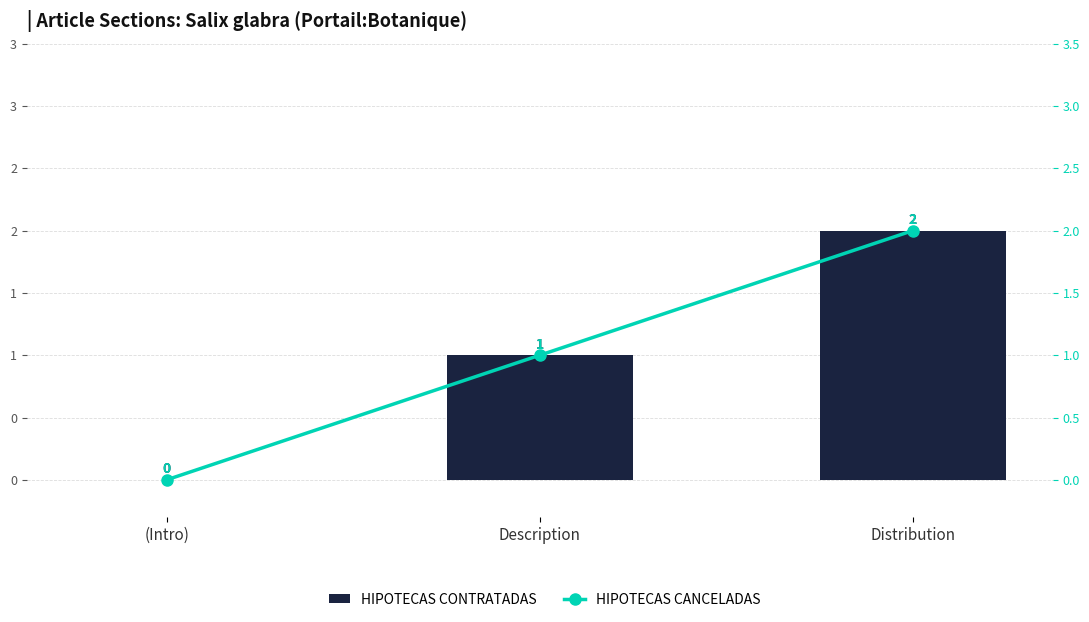

How many HIPOTECAS CANCELADAS values are between 0 and 2?

3